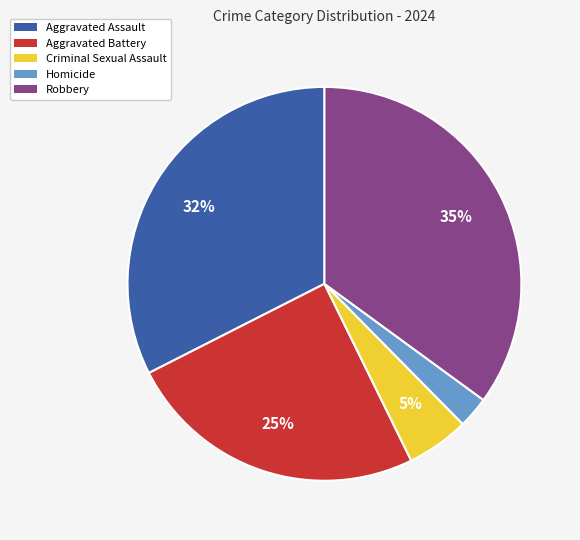

What is the largest slice in the pie chart?

Robbery